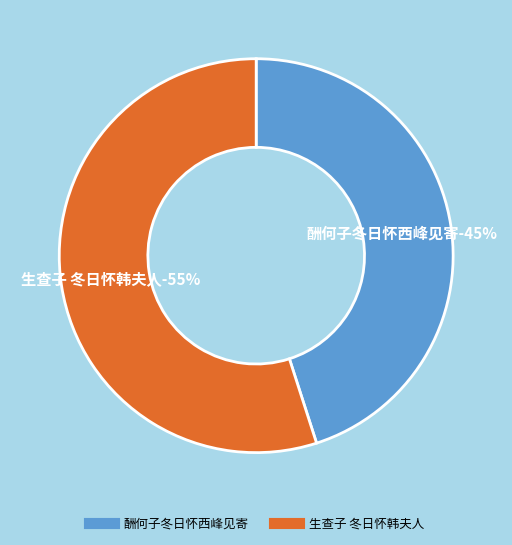

Which category accounts for the majority?

生查子 冬日怀韩夫人